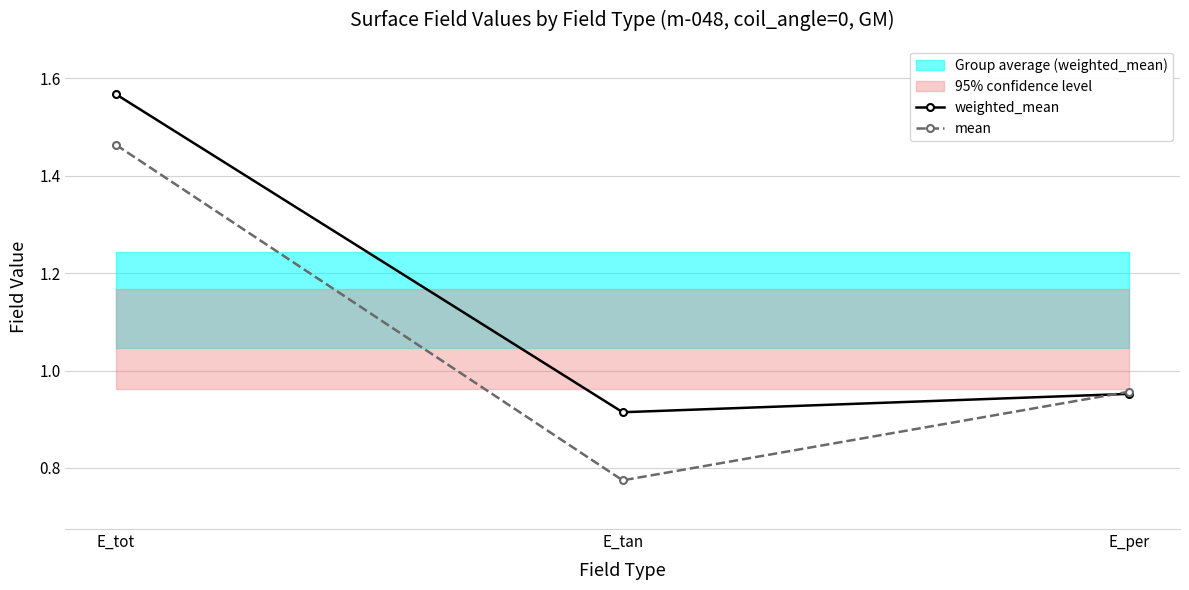

What is the greatest value displayed?

1.6